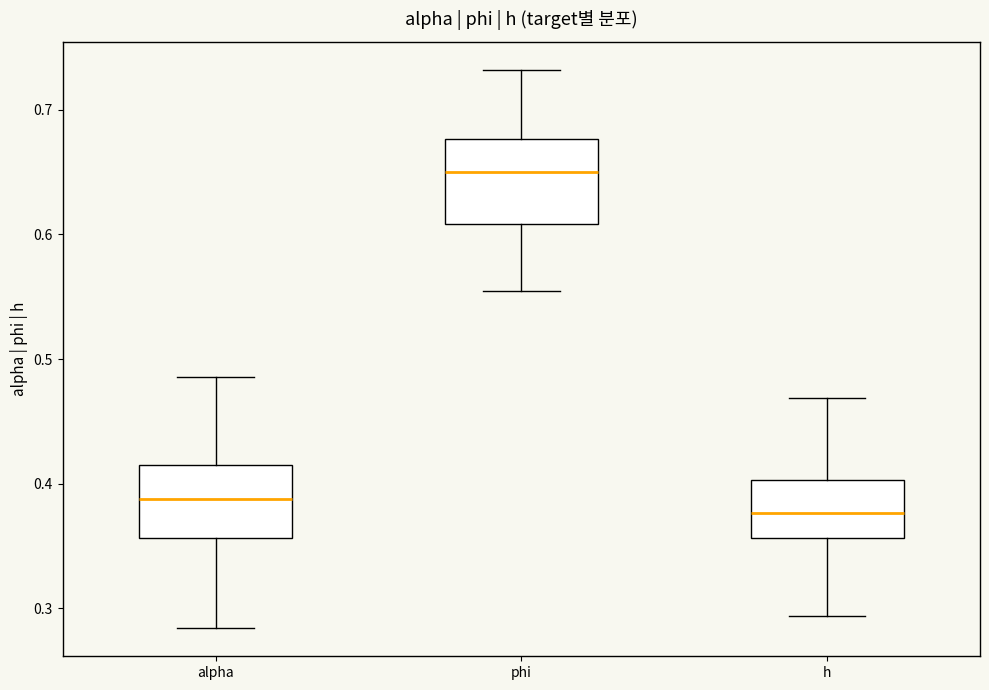

Reading left to right, transcribe this box plot: for each box, give where its median line is, the range the box spans, and where its two whiskers end, as read against the y-axis. The values are not printed on the chart, so give them approximately, as read against the axis.

alpha: median 0.39, box 0.36 to 0.42, whiskers 0.28 to 0.49
phi: median 0.65, box 0.61 to 0.68, whiskers 0.55 to 0.73
h: median 0.38, box 0.36 to 0.40, whiskers 0.29 to 0.47